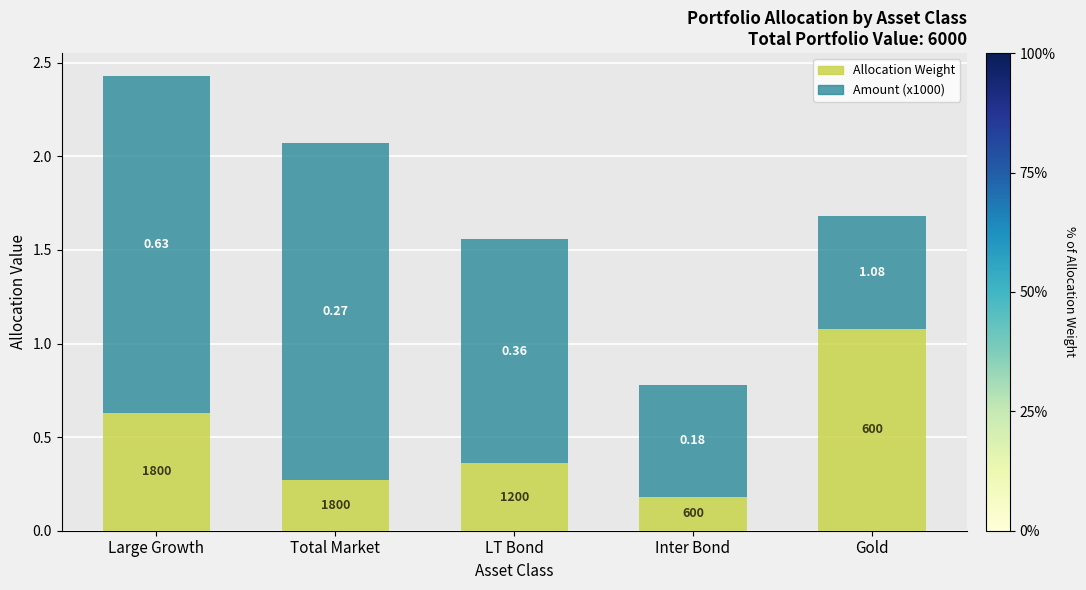

At which category is the sum across all series the highest?

Large Growth